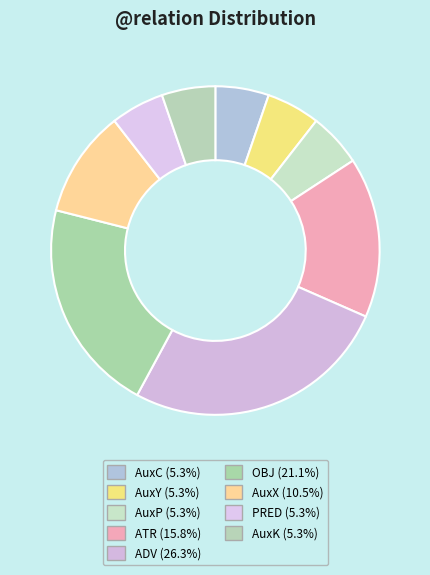

To the nearest percent, what portion does AuxC represent?

5%